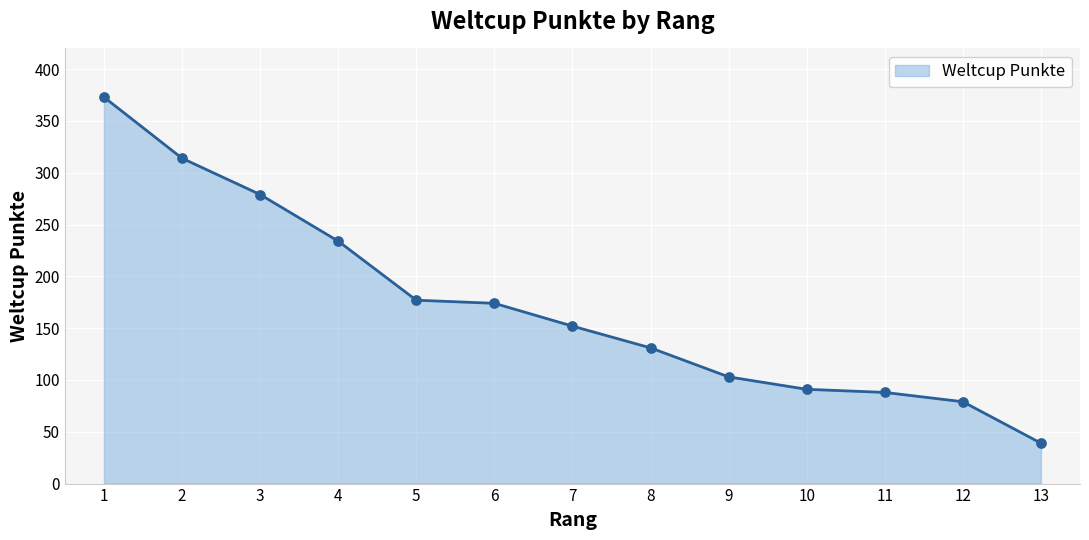

What is the ratio of the value at 7 to the value at 6?

0.9